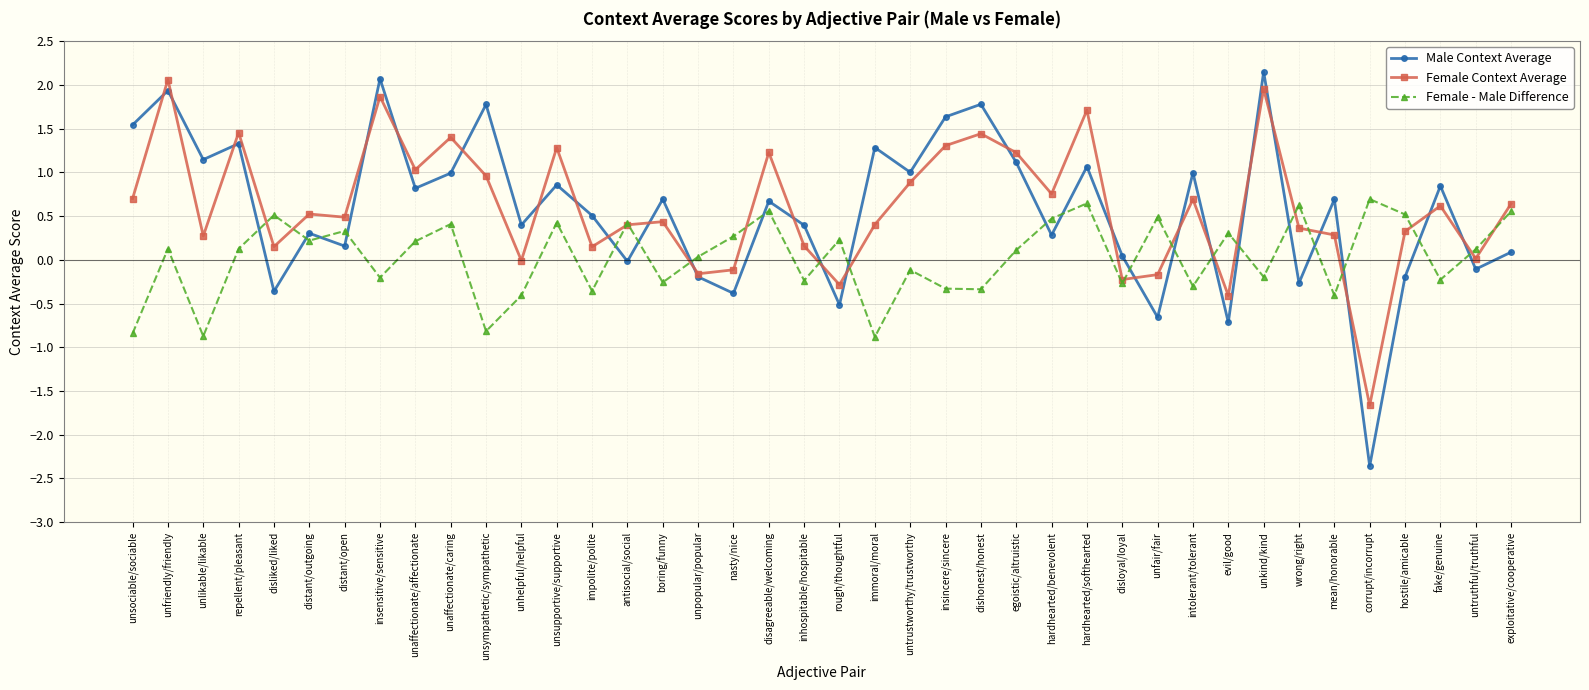

How many categories are shown in the chart?

40